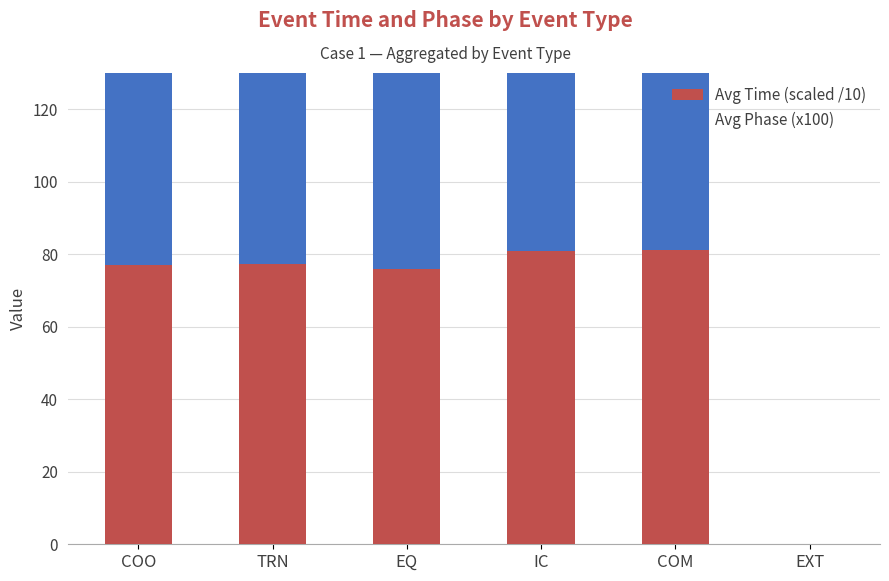

What is the difference between the Avg Phase (x100) values at COO and TRN?

37.5